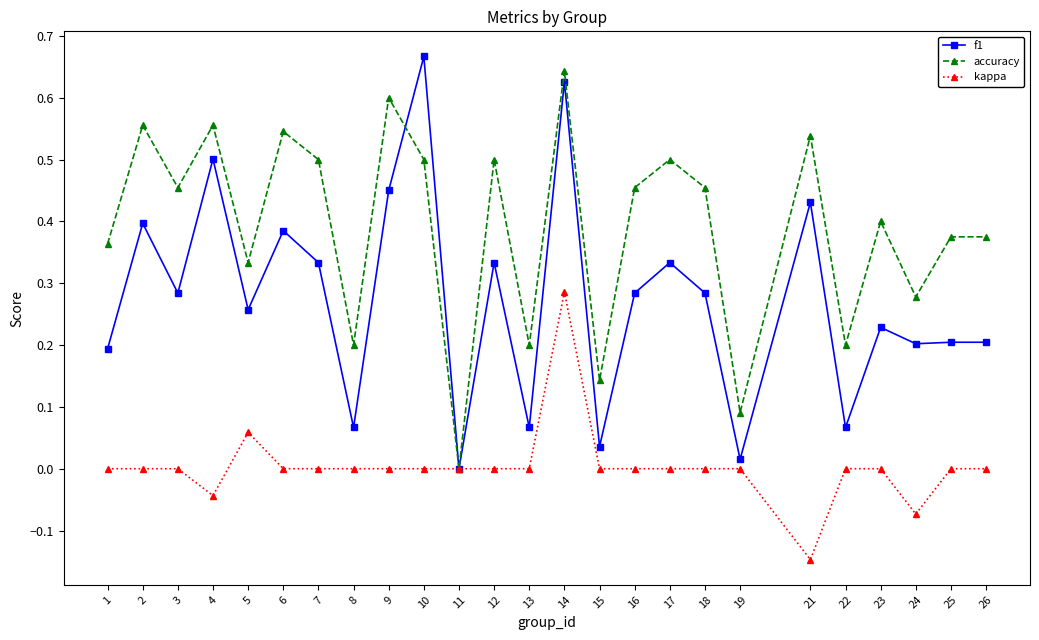

Which series has the widest spread of values?

f1